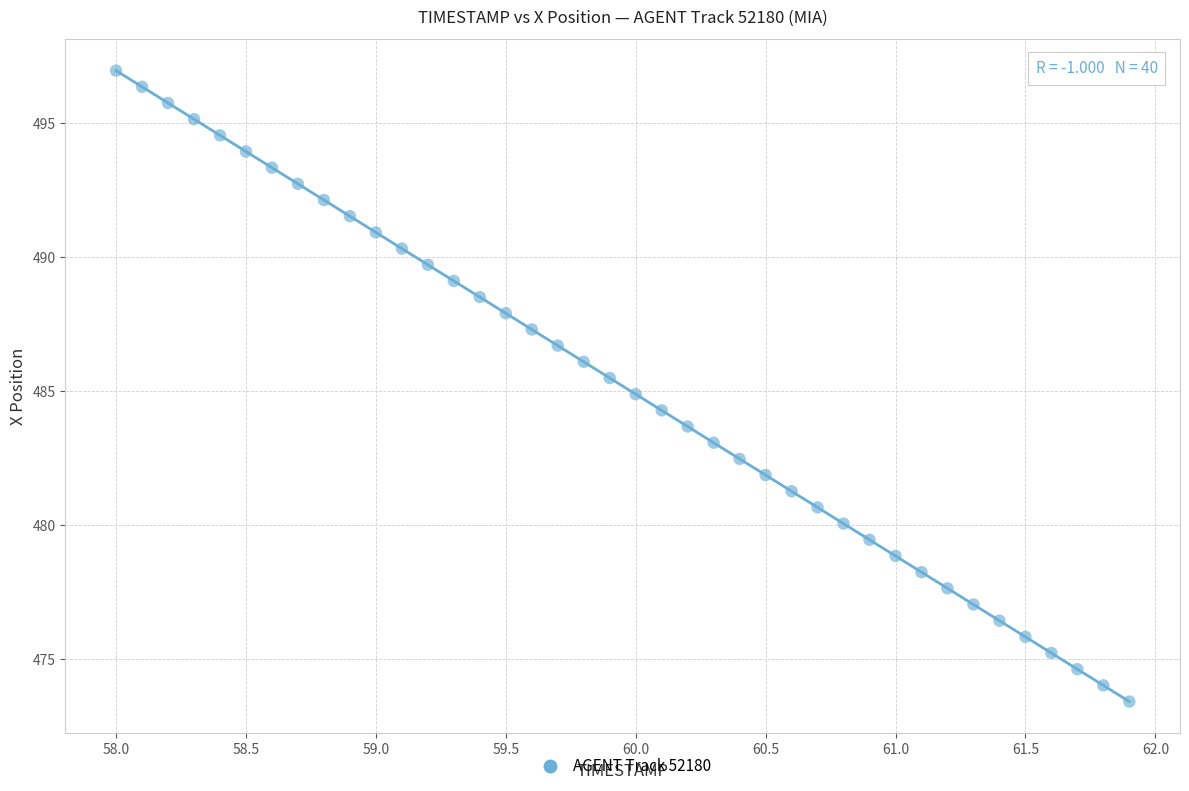

What is the range of X values (max minus min)?

3.9